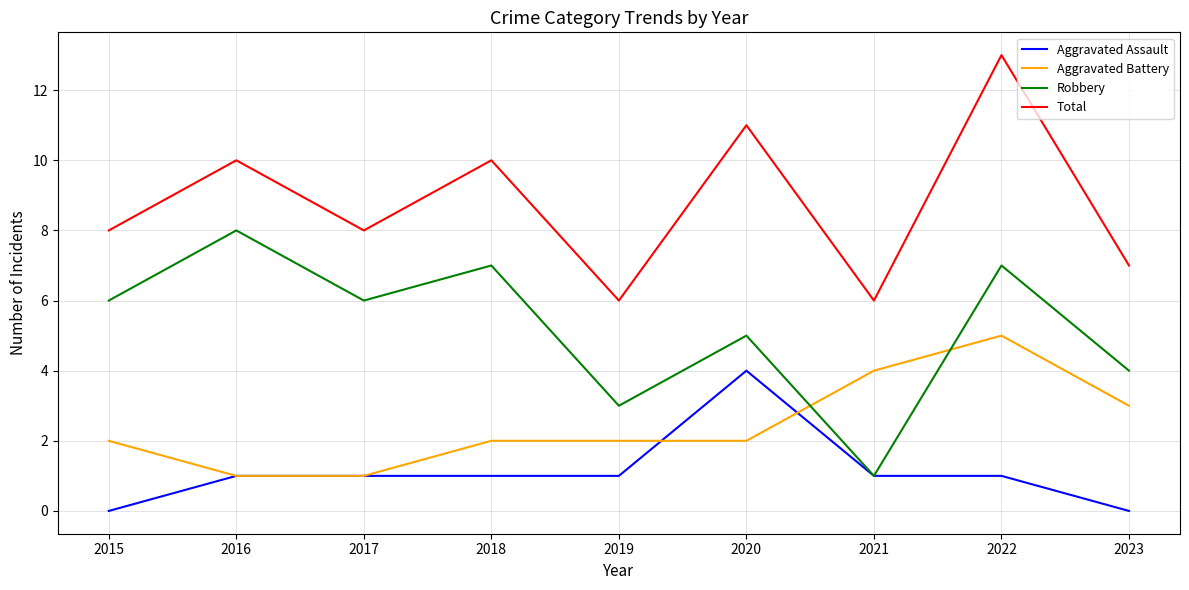

What are all the series names shown in the legend?

Aggravated Assault, Aggravated Battery, Robbery, Total